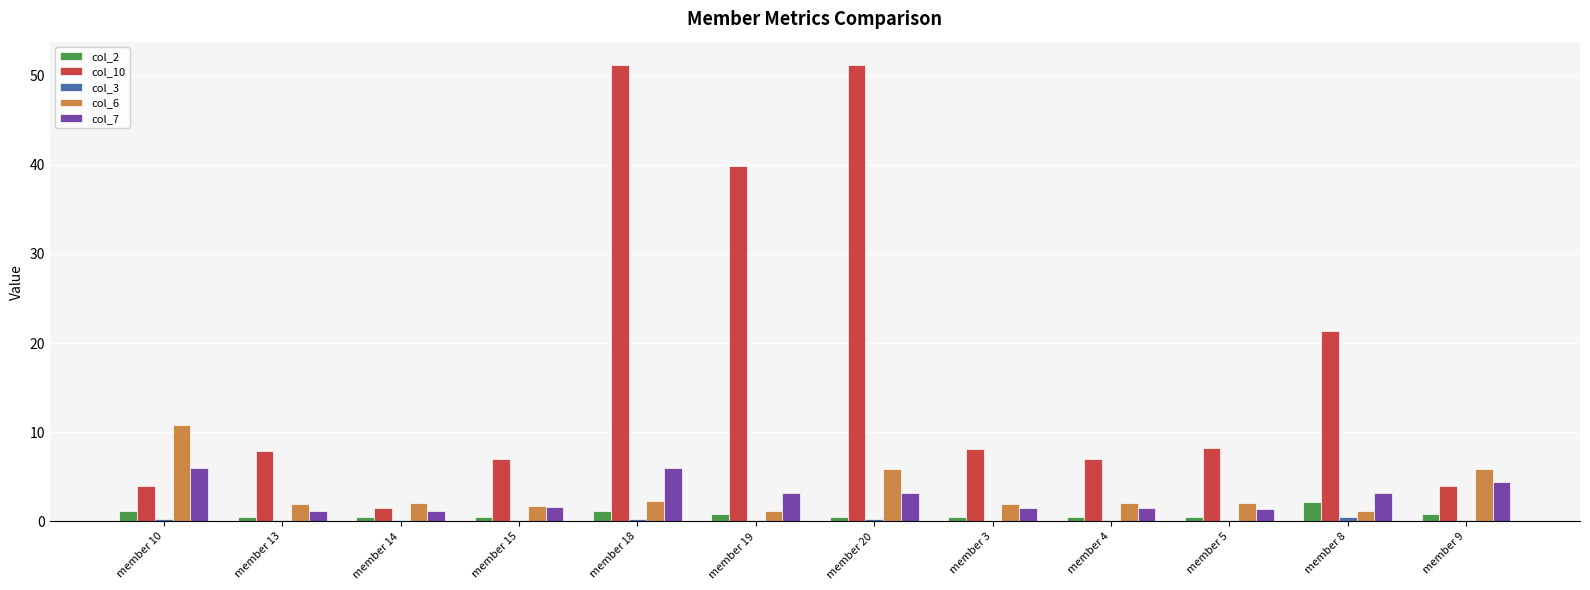

What is the maximum value for col_10?

51.2